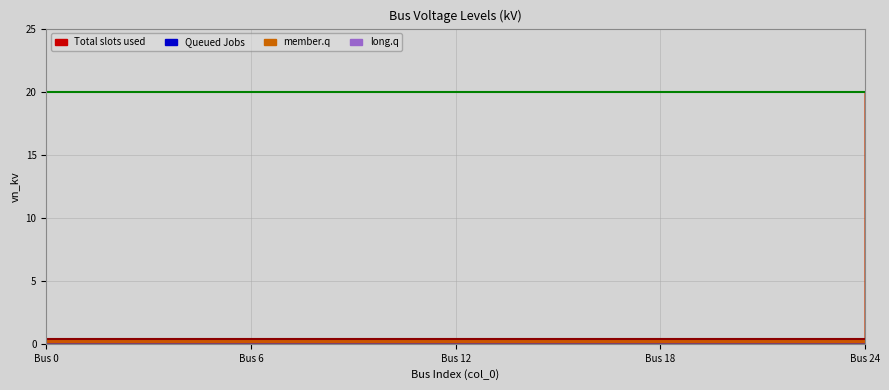

What are all the series names shown in the legend?

Total slots used, Queued Jobs, member.q, long.q